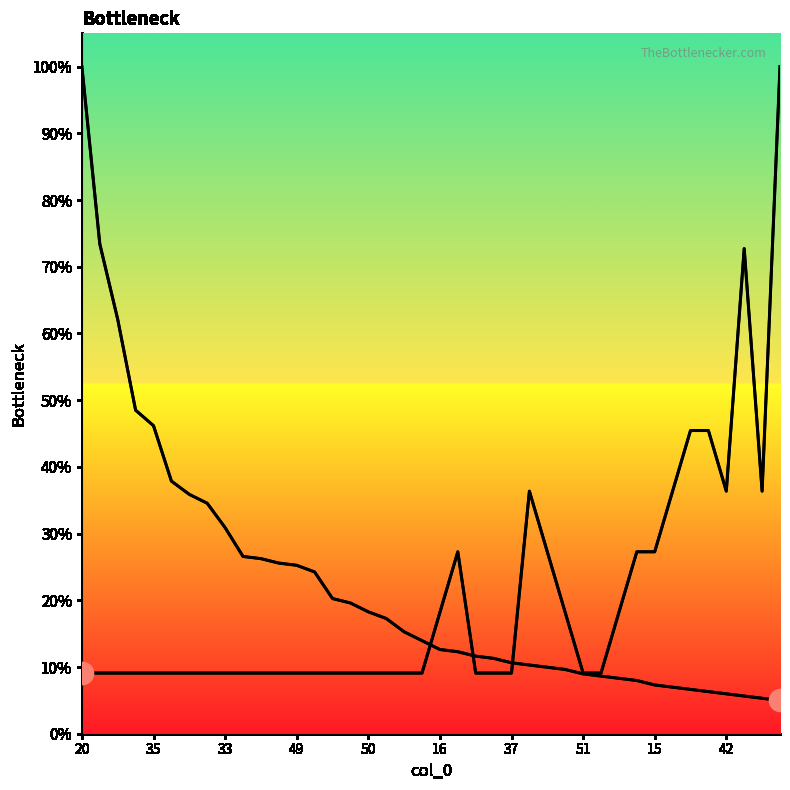

What is the approximate value of N at 35?

45.5